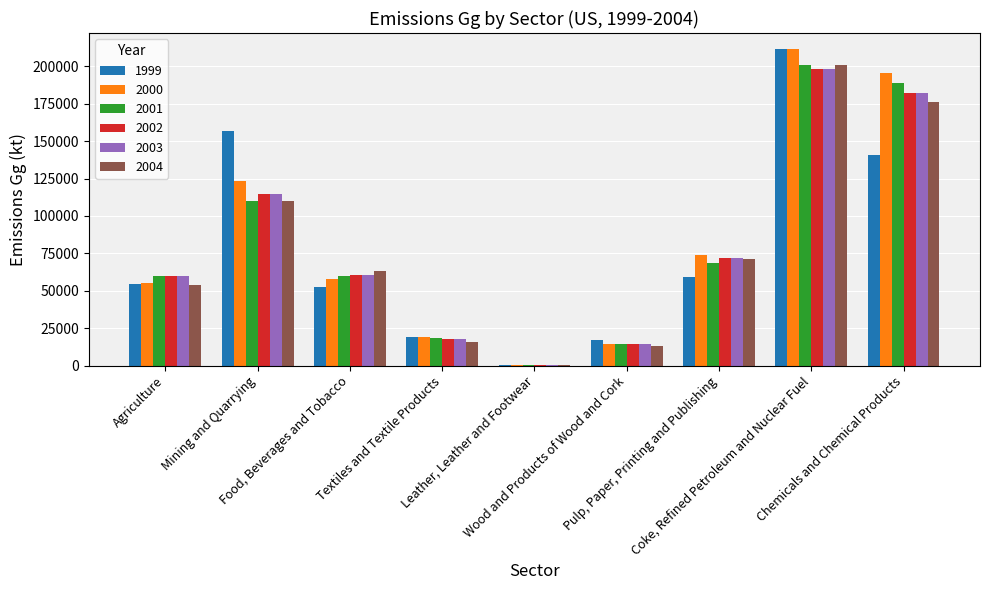

What is the spread (max minus min) of values at Coke, Refined Petroleum and Nuclear Fuel?

13651.6